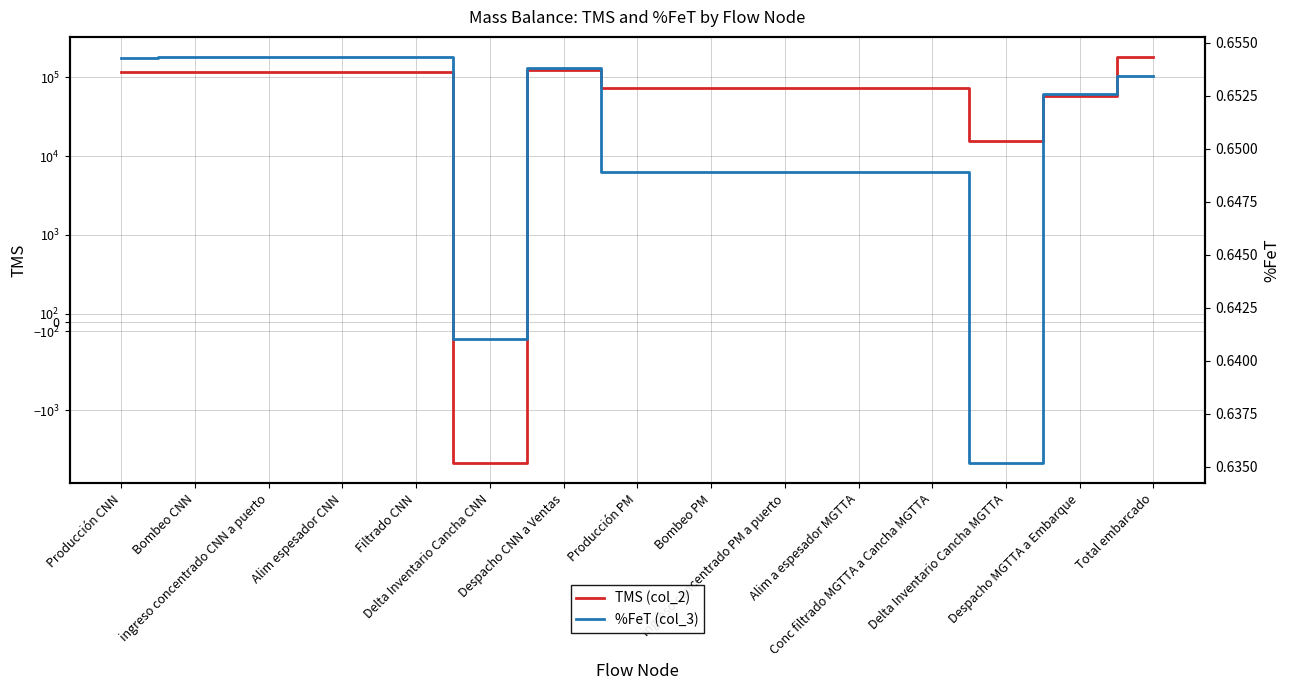

What position from the right is Alim espesador CNN?

12